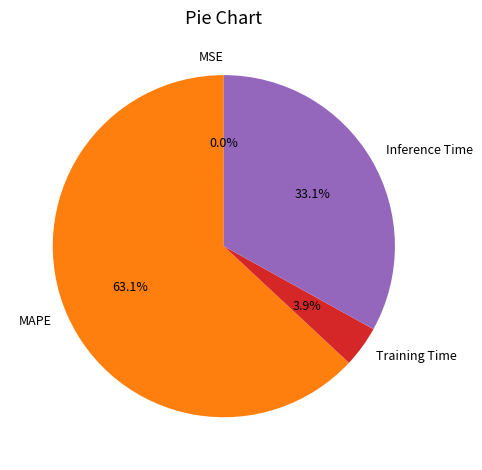

What percentage is NOT represented by Training Time?

96.1%